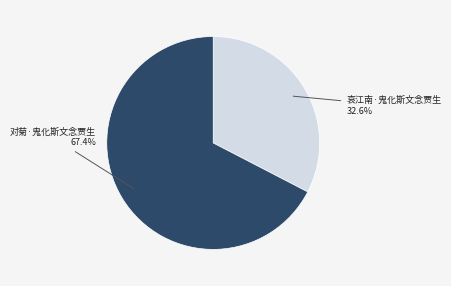

Which slice represents more than half of the pie?

对菊·鬼化斯文念贾生